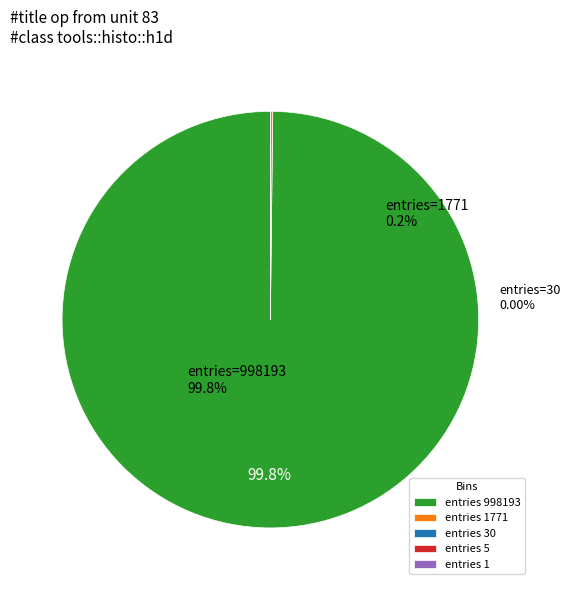

How many slices are in this pie chart?

5